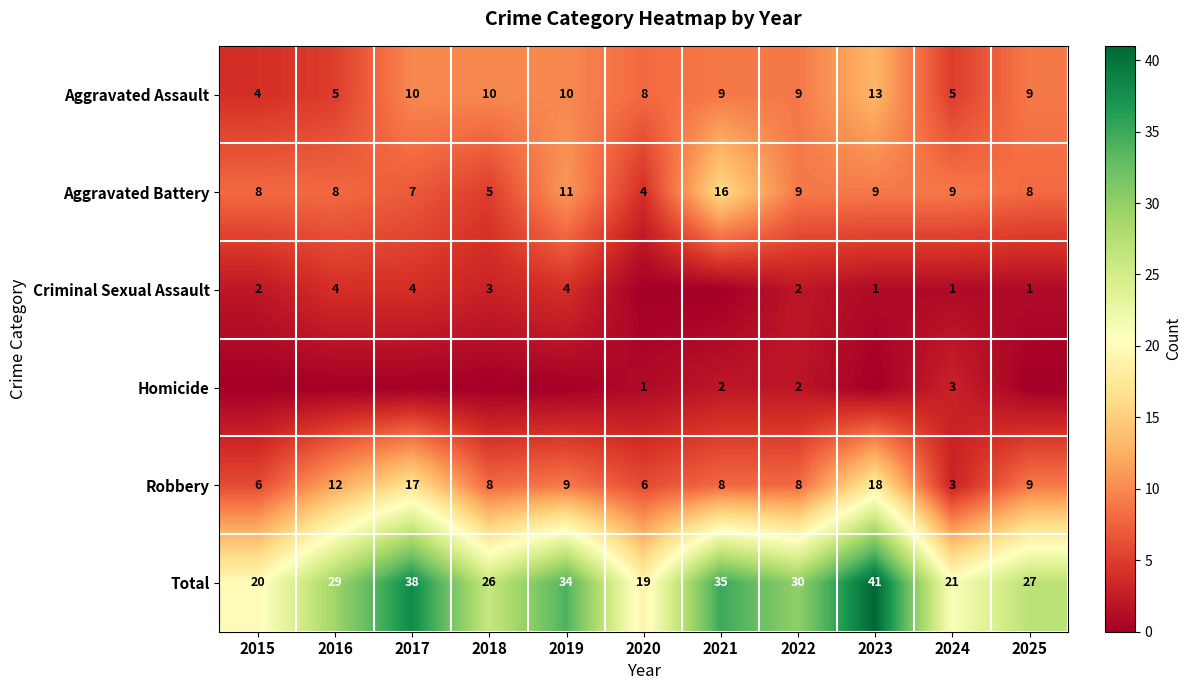

The value of Aggravated Assault at 2021 is 9. True or false?

True